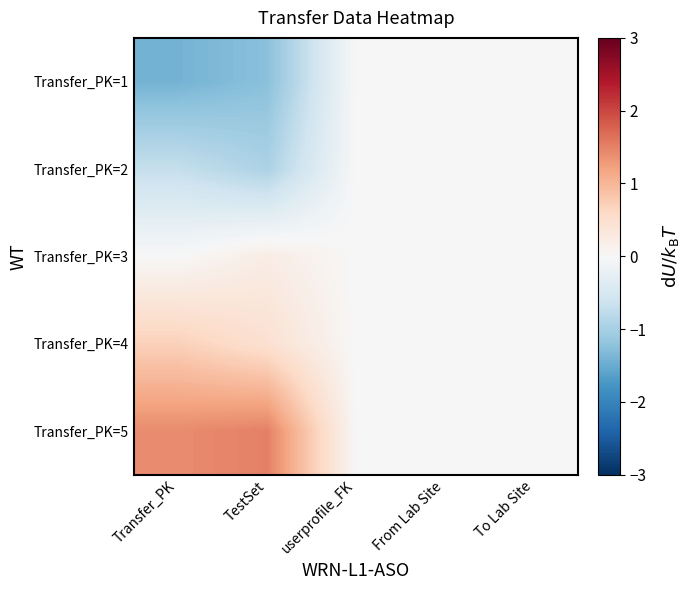

Rank the series by their average value, from highest to lowest.

Transfer_PK=5, Transfer_PK=4, Transfer_PK=3, Transfer_PK=2, Transfer_PK=1